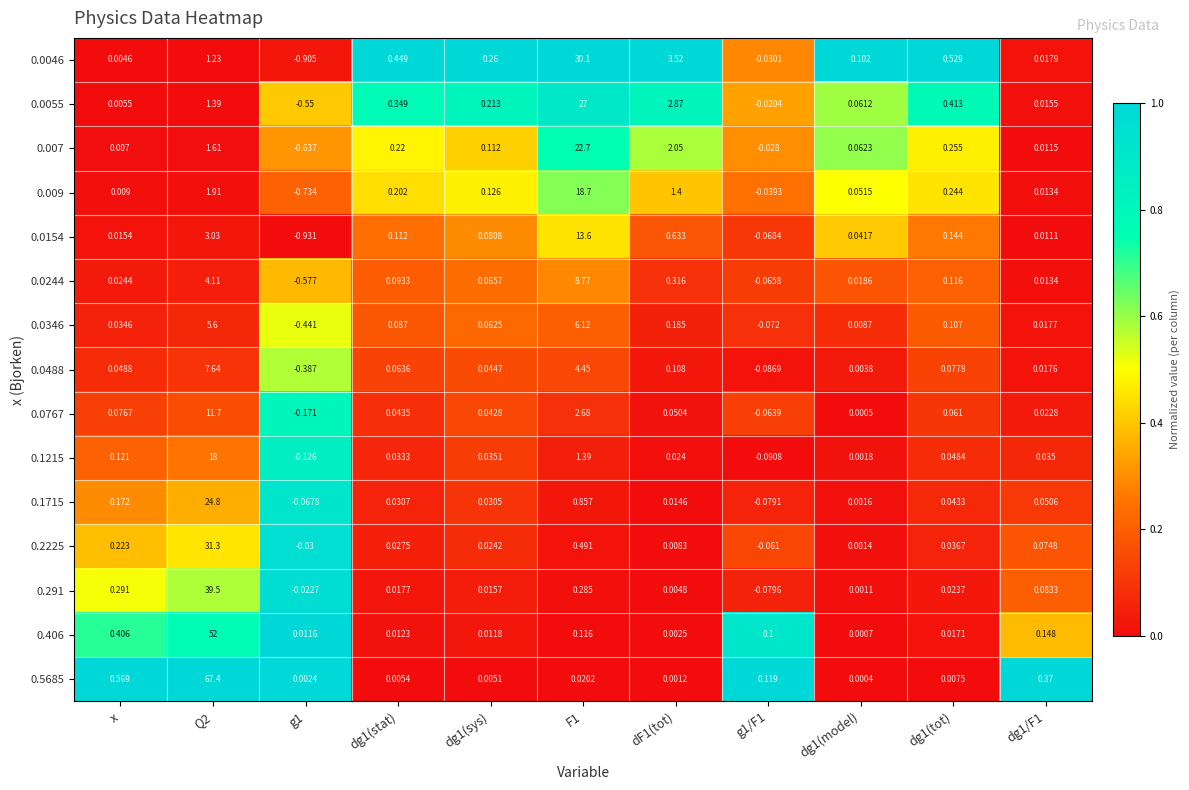

Where does the 0.0346 series first go above 0?

x